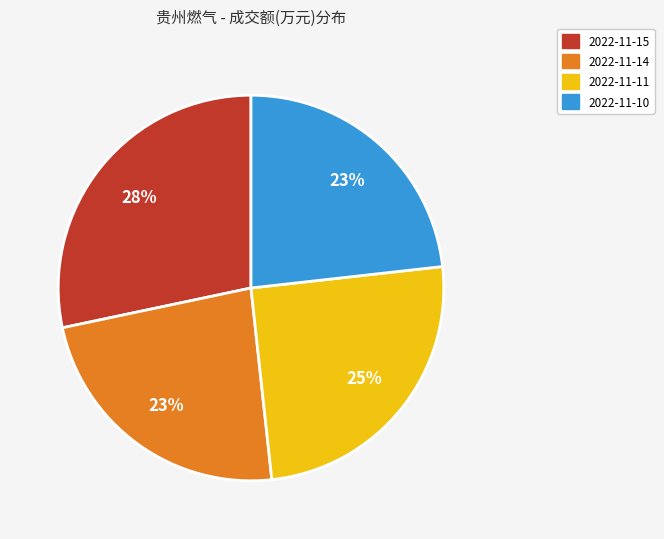

Is it true that 2022-11-14 is 30% of the pie?

False